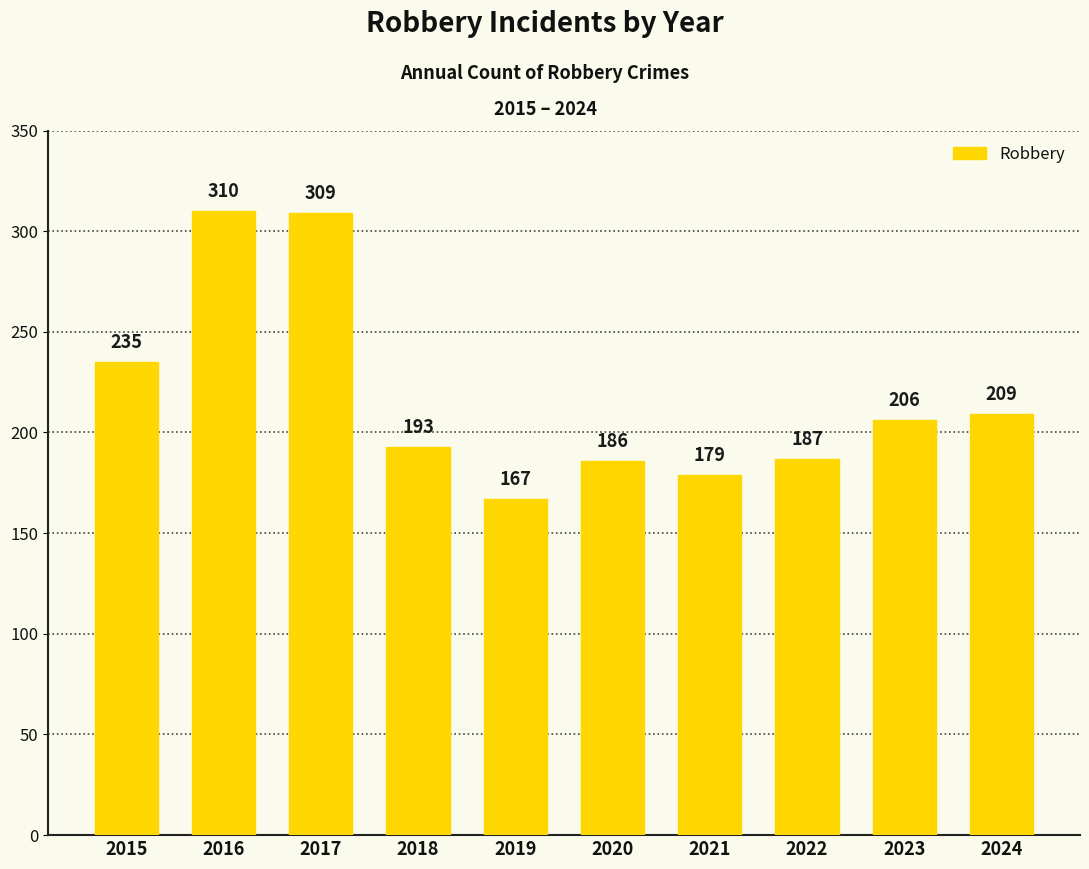

What is the difference between the maximum and second lowest values?

131